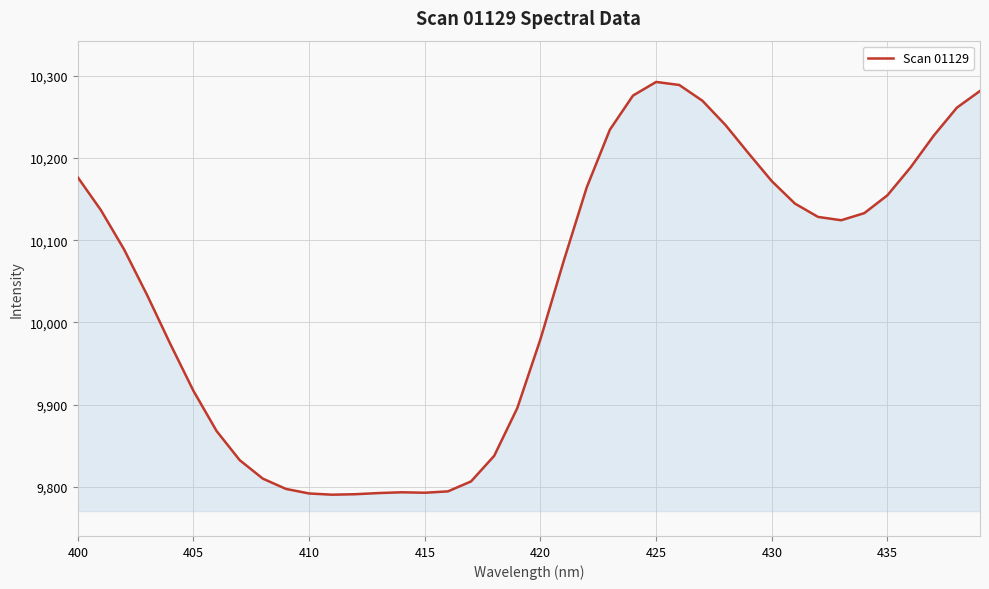

What is the greatest value displayed?

10292.6